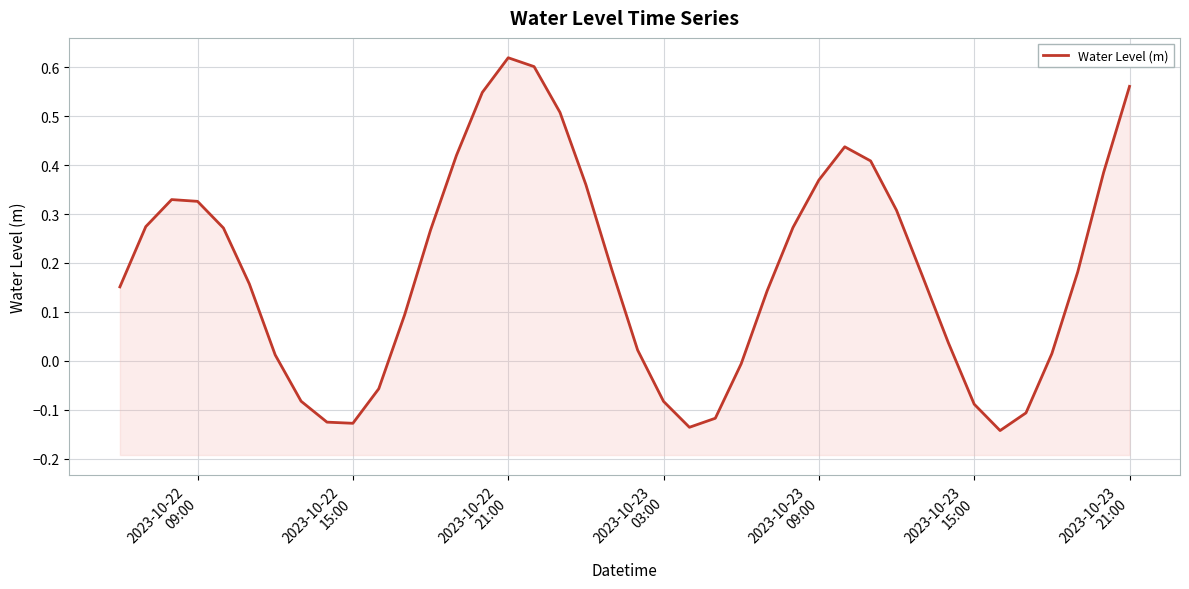

What is the value of the 34th point from the left?

-0.1